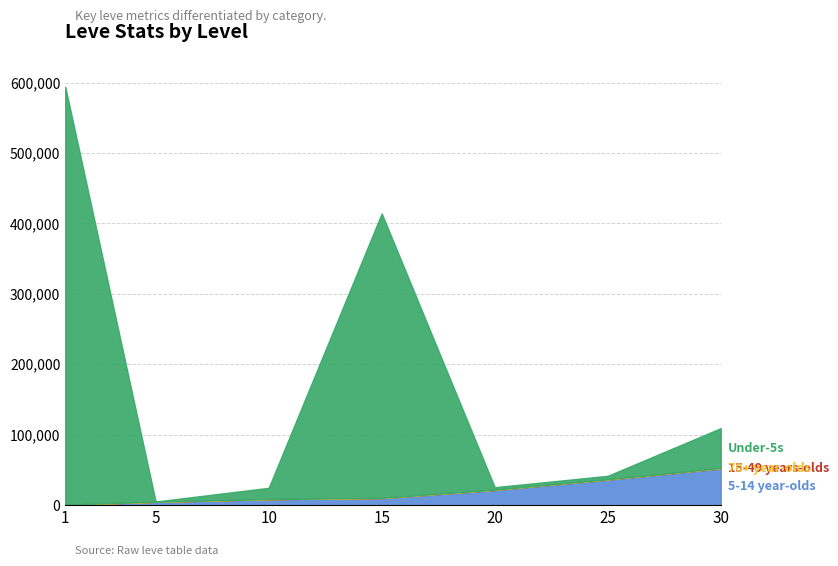

True or false: 70+ year-olds (Leve Amount) and 5-14 year-olds (Leve EXP) cross at least once.

False